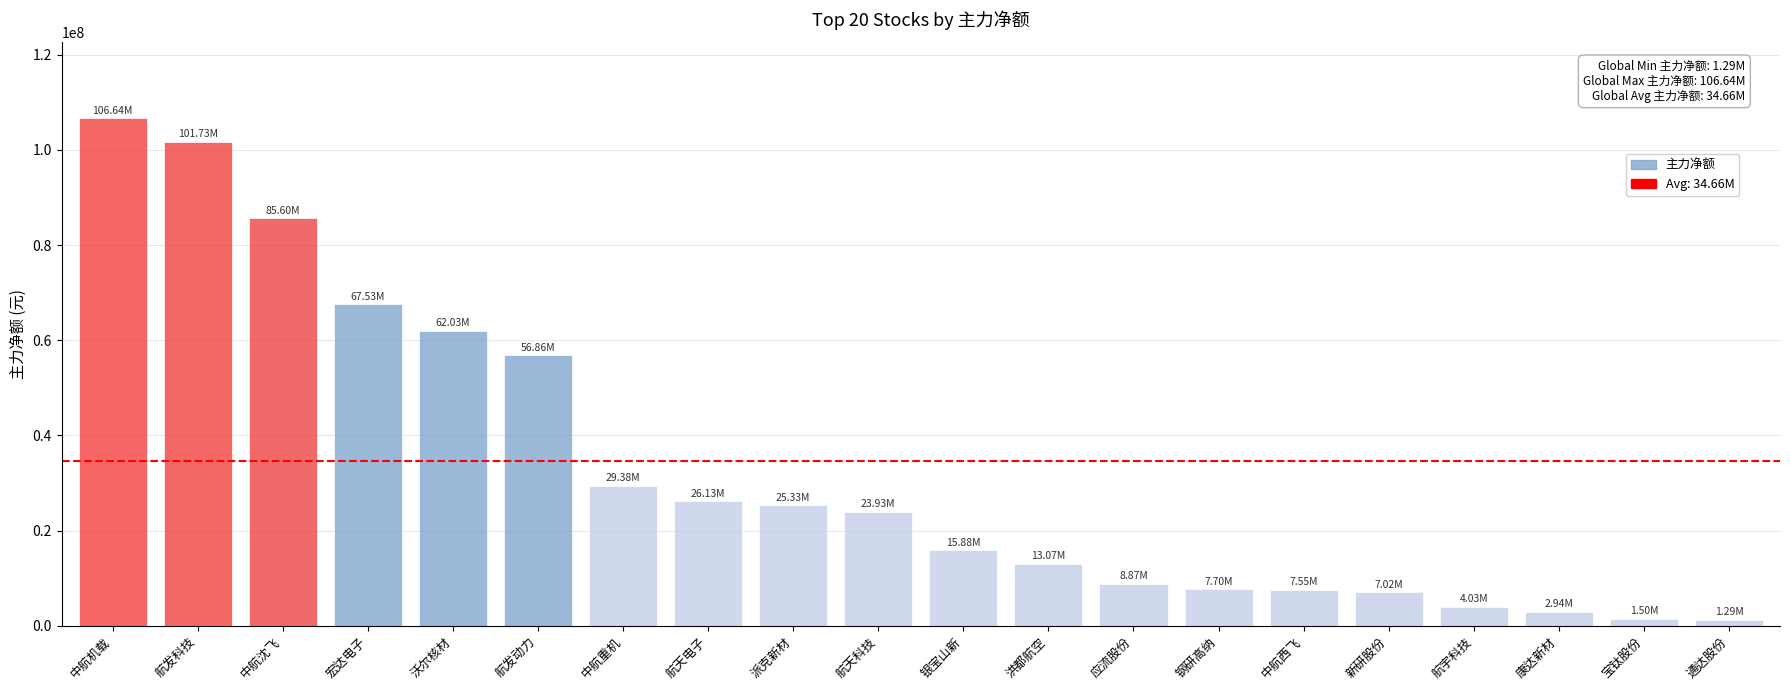

At which label is the value closest to 53962586?

航发动力